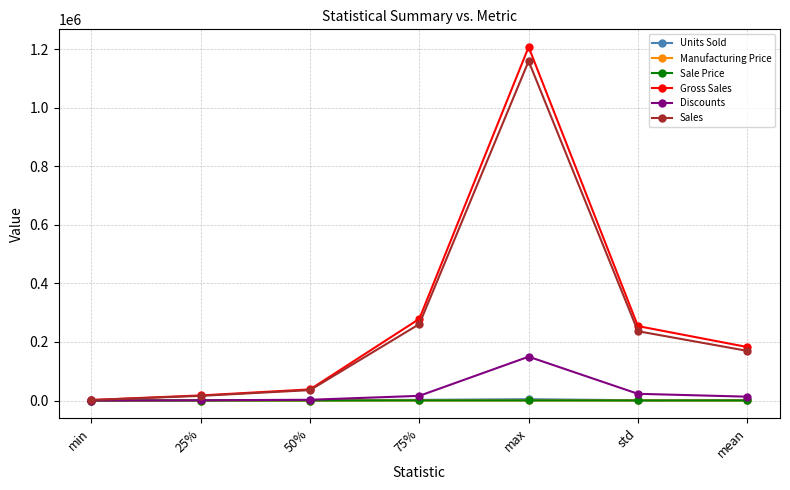

What is the label of the 7th point from the left?

mean